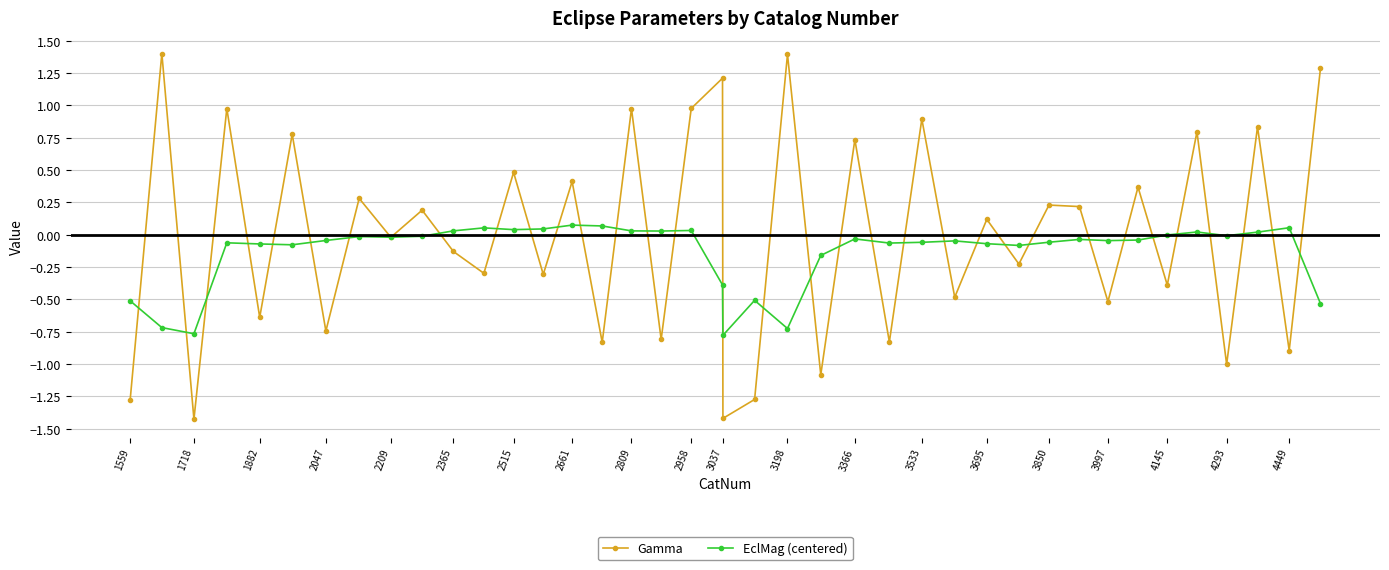

Does the chart have visible grid lines?

Yes